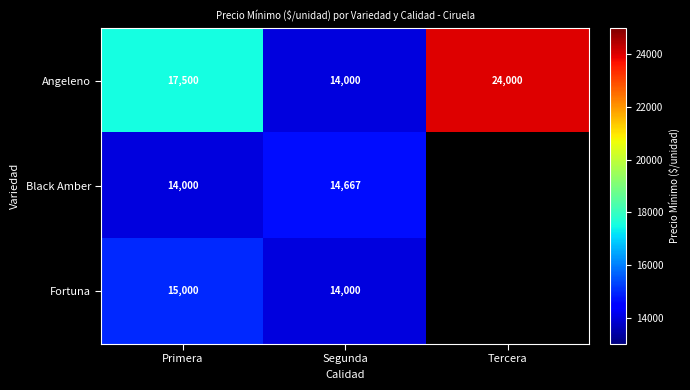

What is the difference between the Angeleno values at Tercera and Primera?

6500